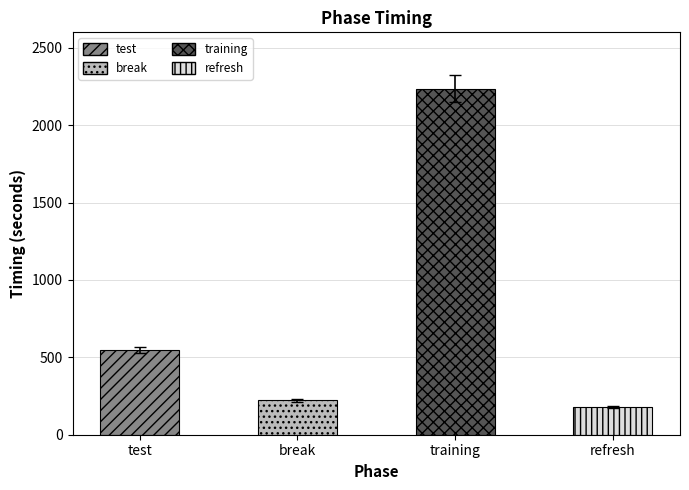

Reading left to right, what are all the values shown in this chart?

548.1	221.4	2236.5	180.8